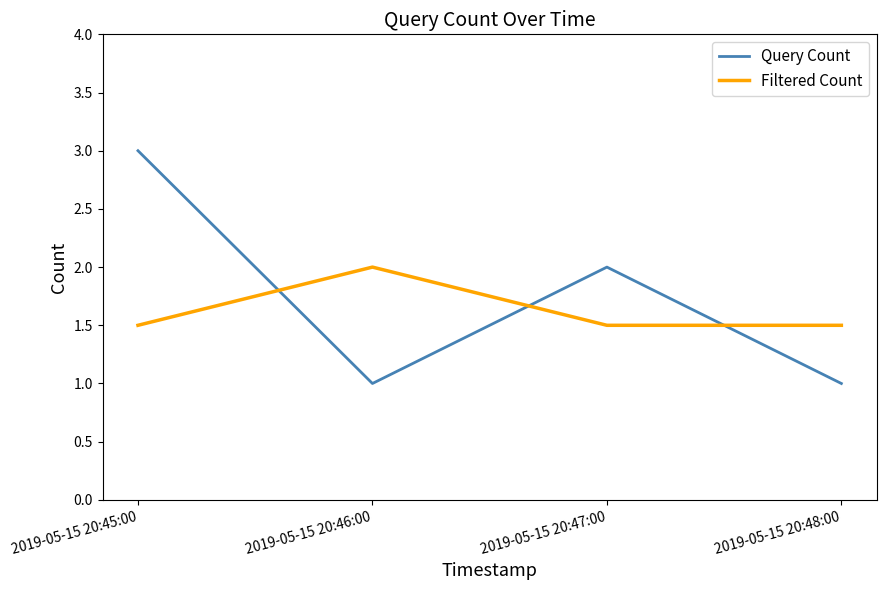

What is the lowest value of the Filtered Count series?

1.5